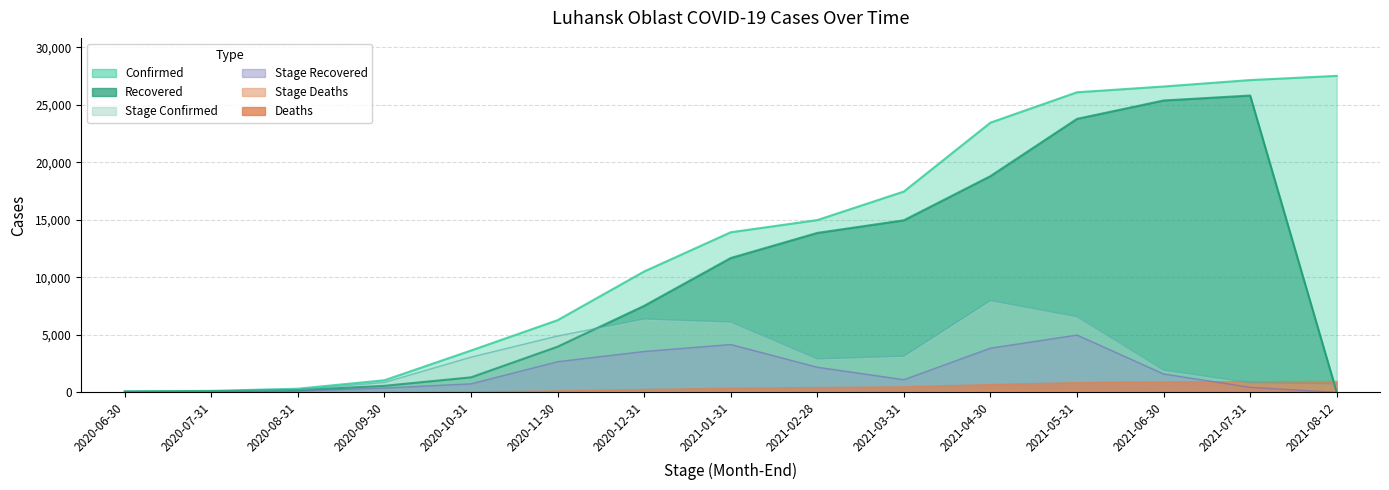

Where is Recovered nearest to the value 12903?

2021-02-28